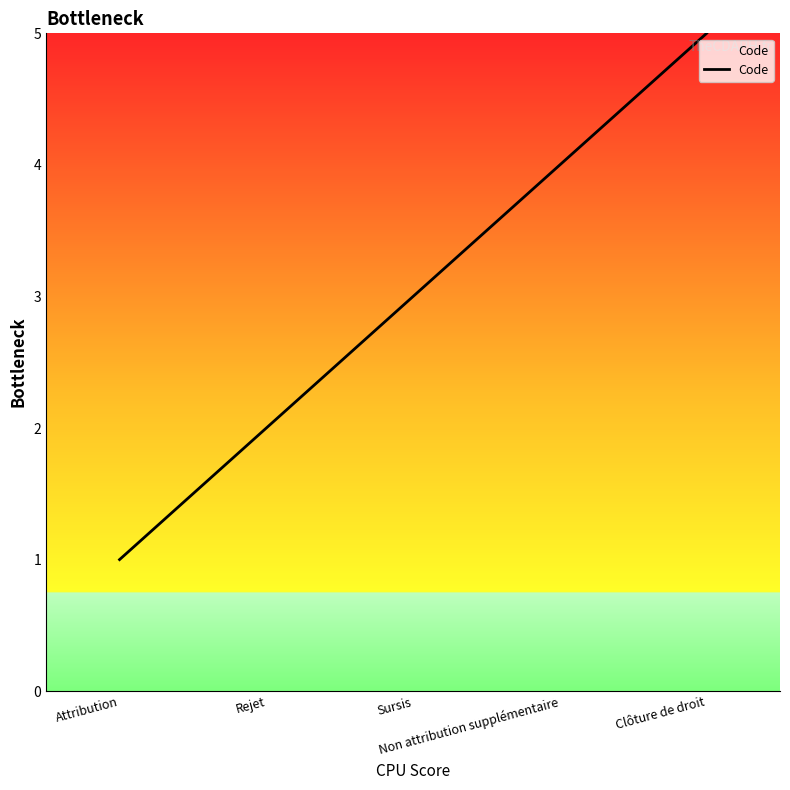

Reading right to left, list all the values displayed in this chart.

Clôture de droit=5	Non attribution supplémentaire=4	Sursis=3	Rejet=2	Attribution=1